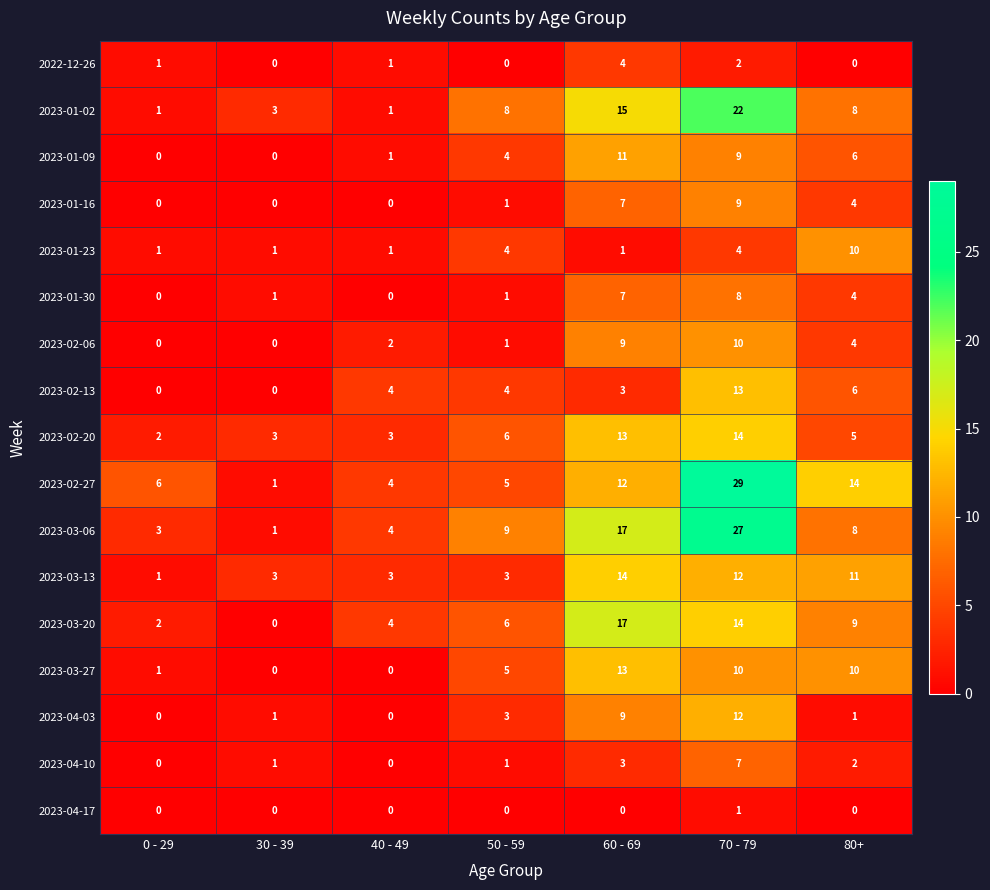

Is it true that 2023-03-06 equals 3 at 0 - 29?

True